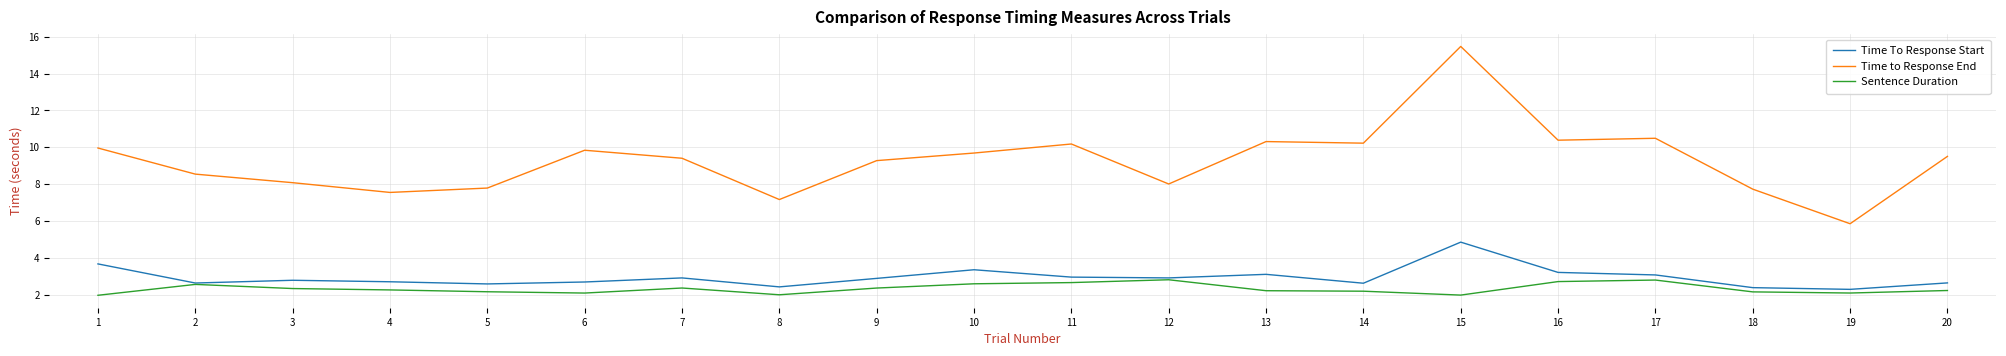

Which category has the highest value in the Time To Response Start series?

15